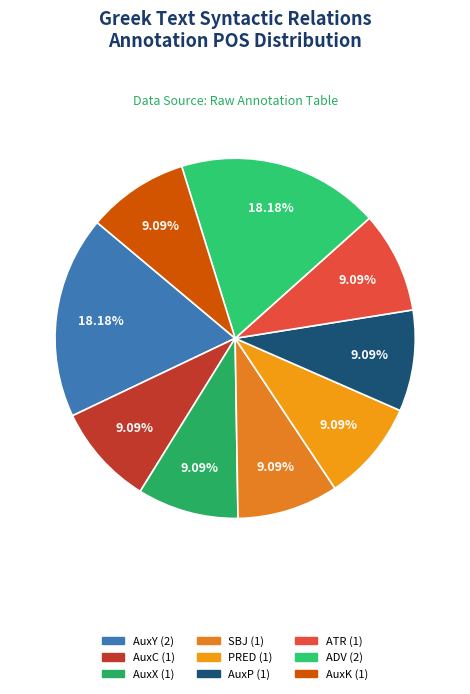

To the nearest percent, what is the difference between the largest and smallest slice percentages?

9%